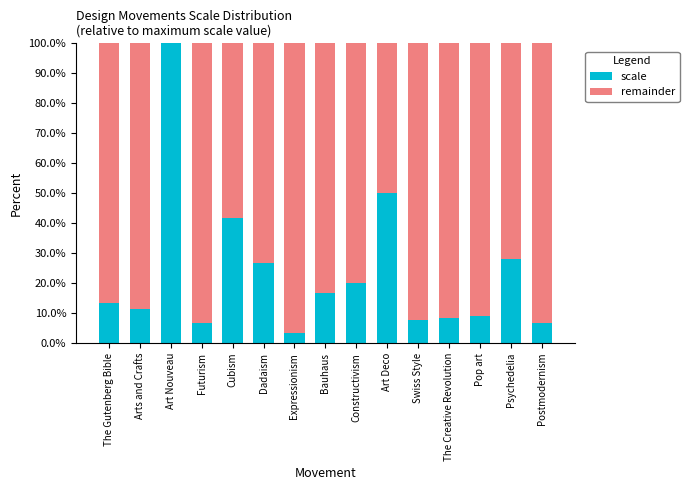

Does the chart contain stacked bars?

Yes